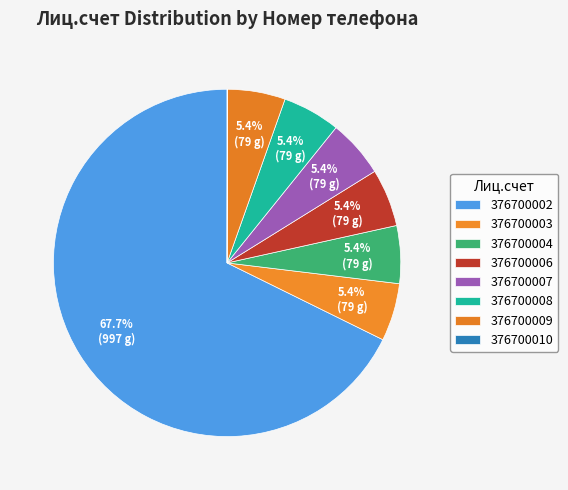

What is the largest slice in the pie chart?

376700002